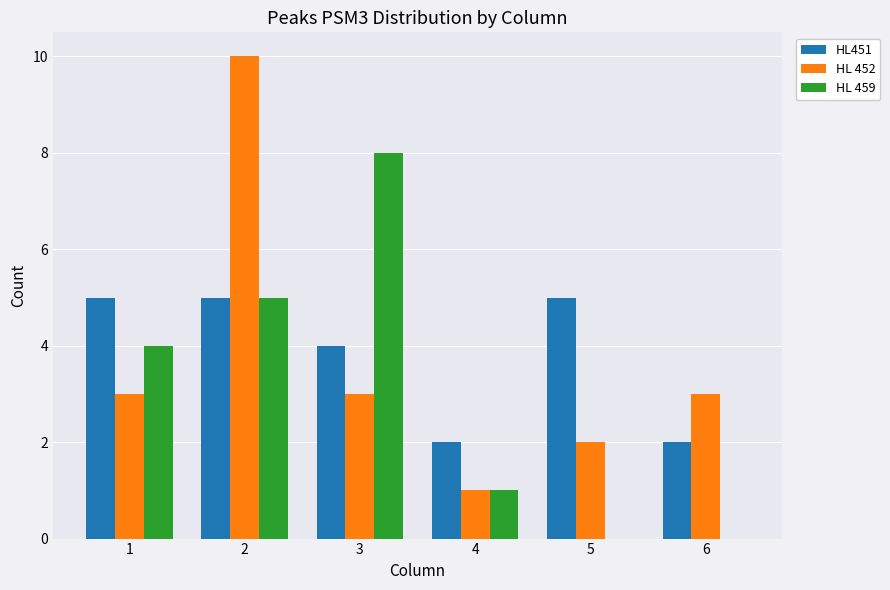

What is the greatest value displayed?

10